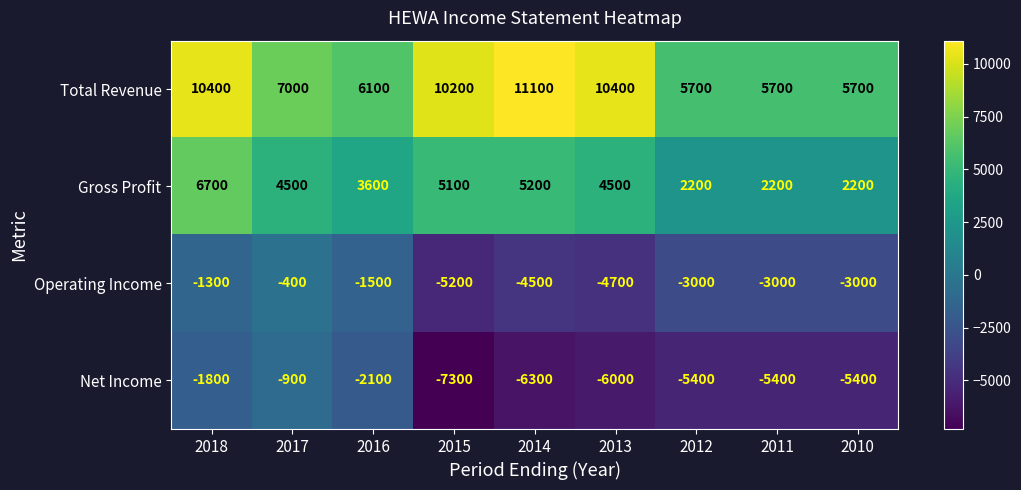

The Net Income series shows -2403 at 2010. True or false?

False